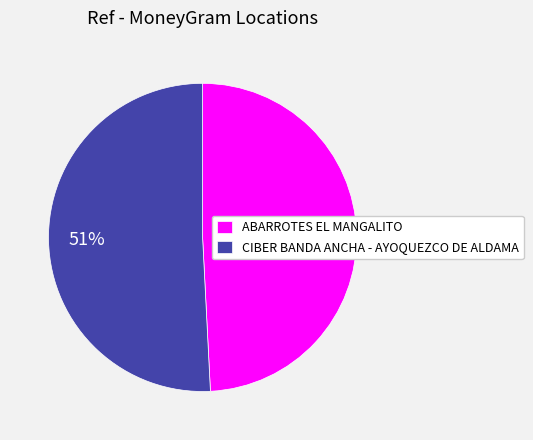

Is ABARROTES EL MANGALITO the majority of the pie?

No